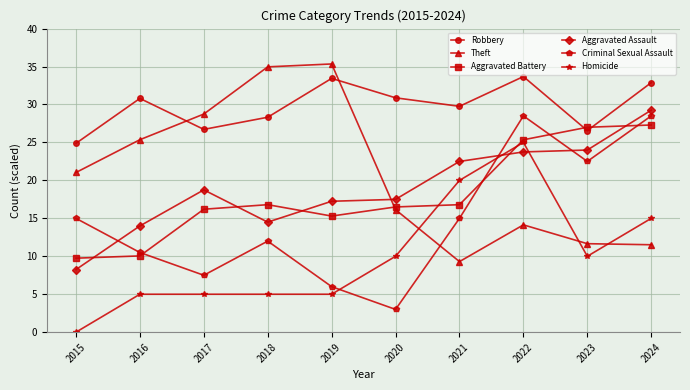

What is the value of the Criminal Sexual Assault point at the 5th from the left?

6.0